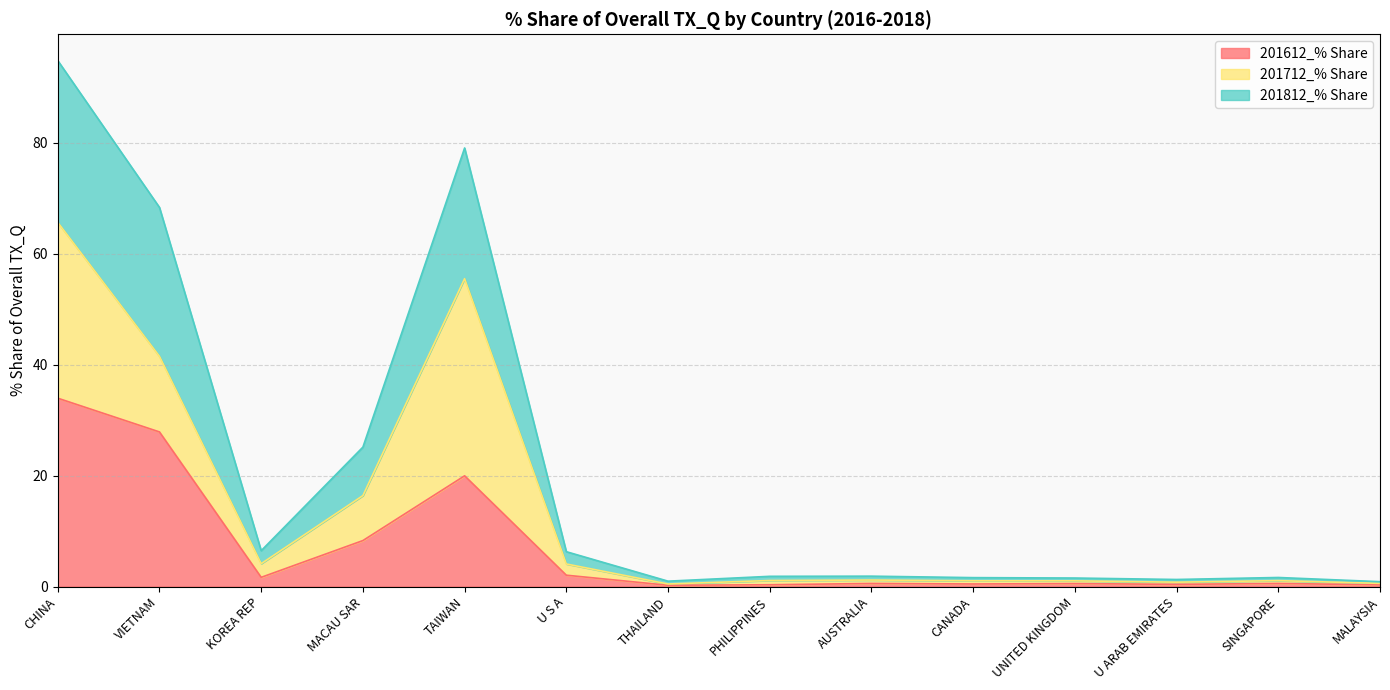

True or false: 201612_% Share has a value of 20.0 at TAIWAN.

True